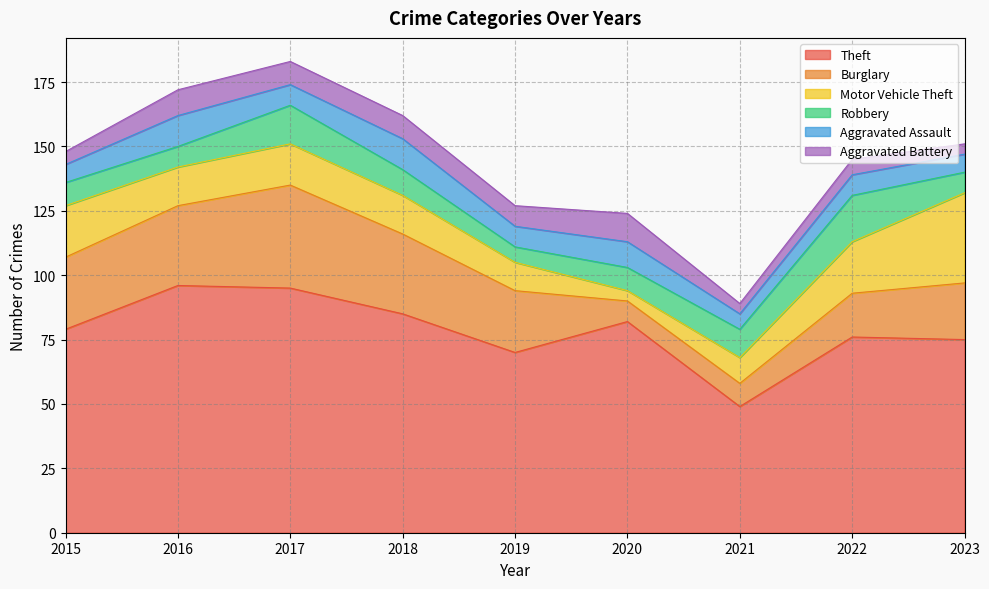

After their last crossing, which series has the higher values: Burglary or Aggravated Assault?

Burglary